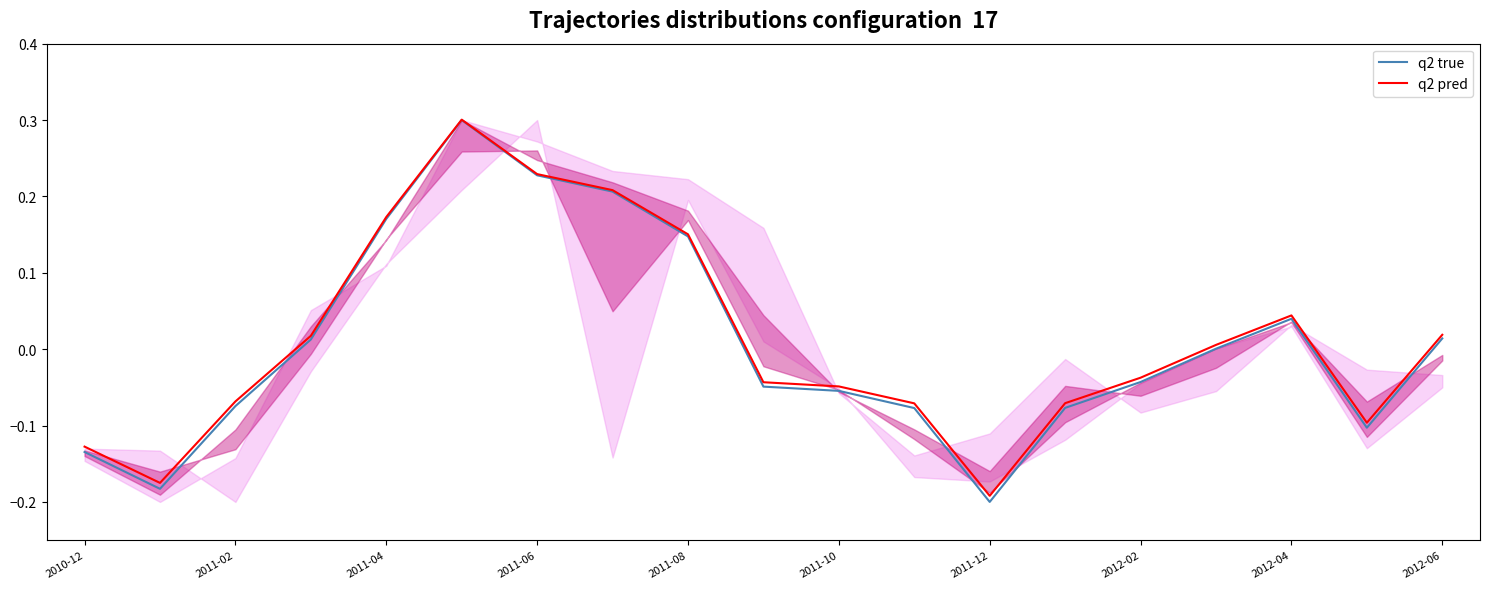

At which label does q2 pred reach its minimum?

2011-12